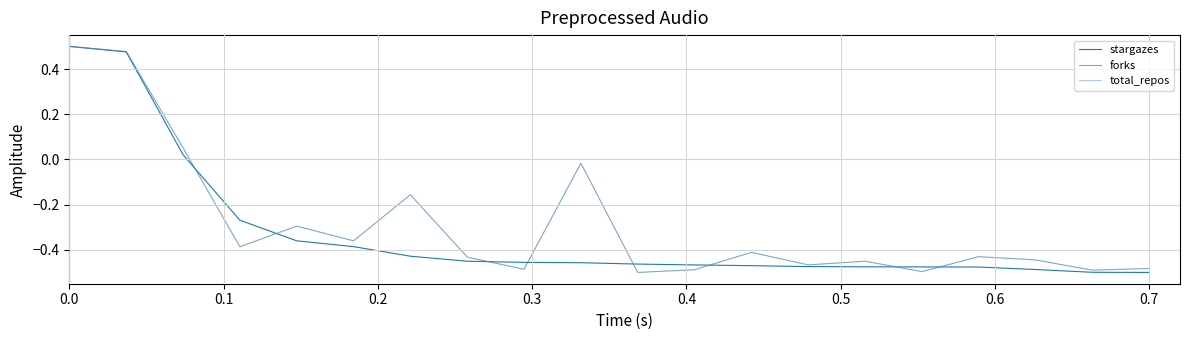

After their last crossing, which series has the higher values: total_repos or forks?

total_repos